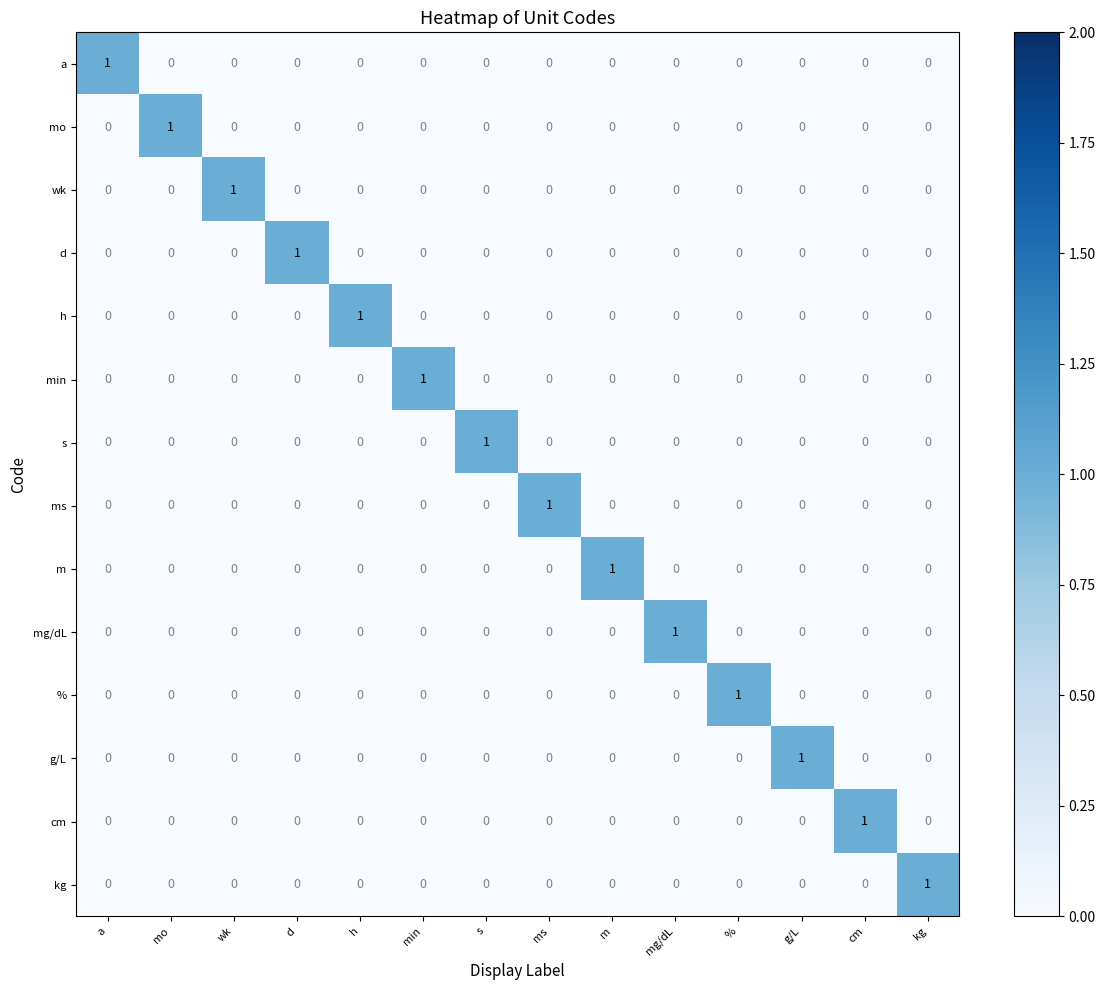

How many cm values are between 0 and 1?

14